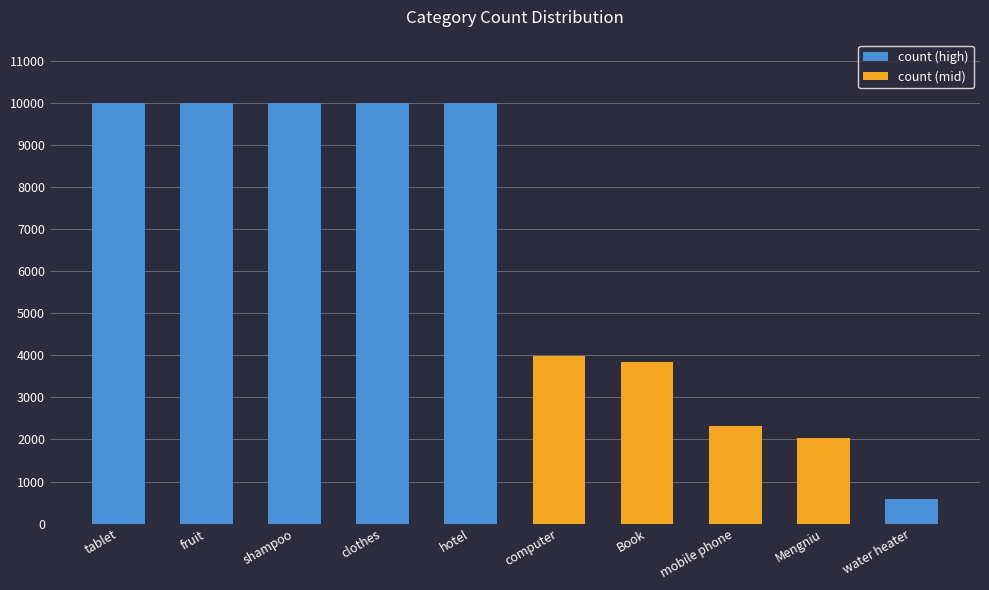

What position from the right is shampoo?

8